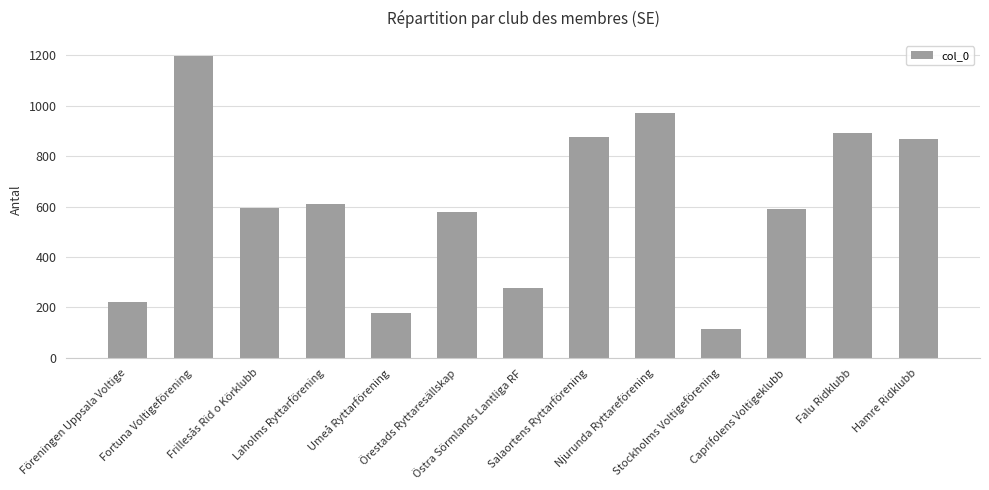

Where does the data first go above 594?

Fortuna Voltigeförening